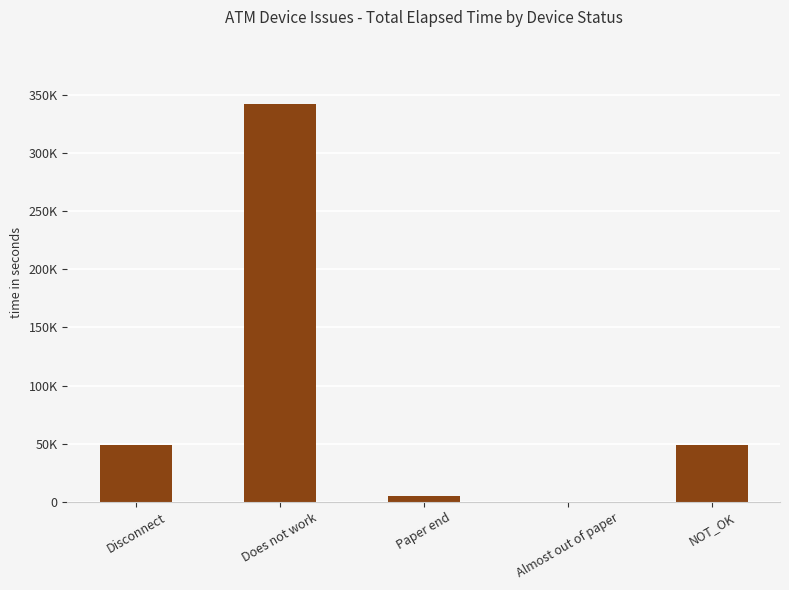

What is the smallest value displayed?

60